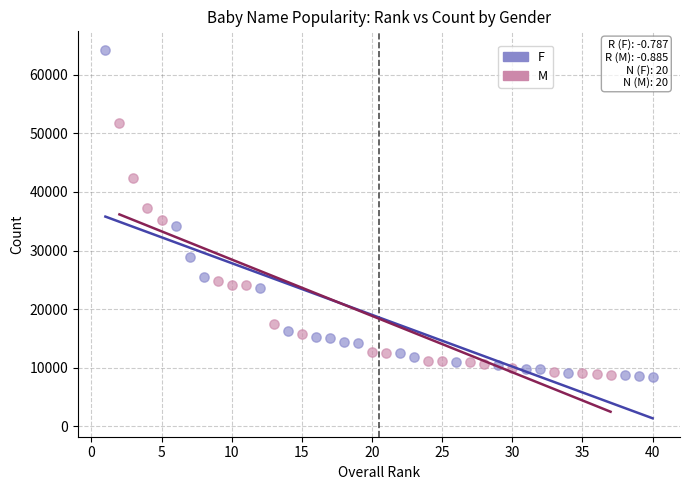

Which series reaches the maximum Y coordinate?

F